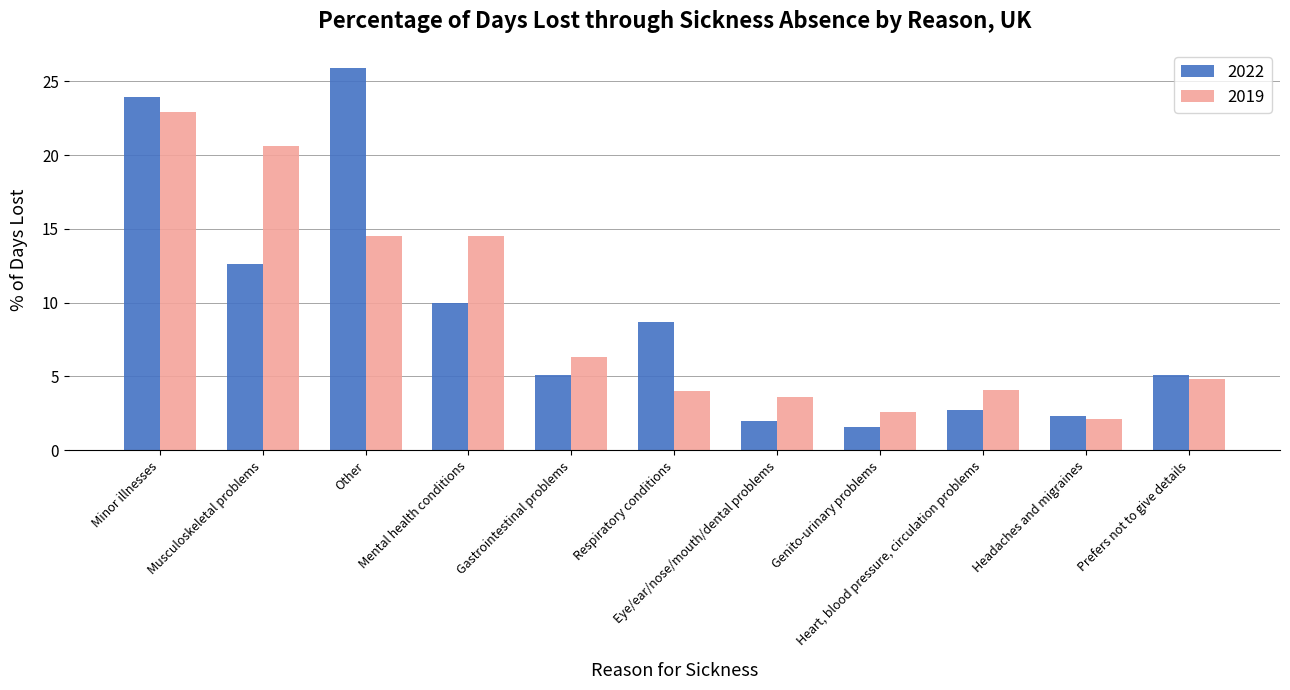

What is the label of the 11th bar from the left?

Prefers not to give details